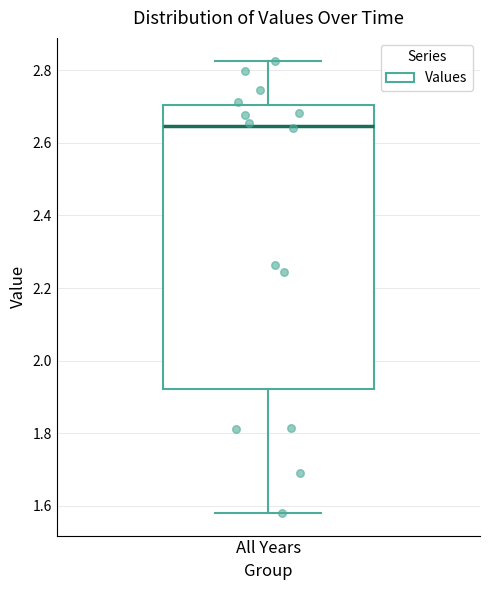

Where is the upper edge of the box for All Years on the y-axis? The values are not printed on the chart, so give them approximately, as read against the axis.

2.70